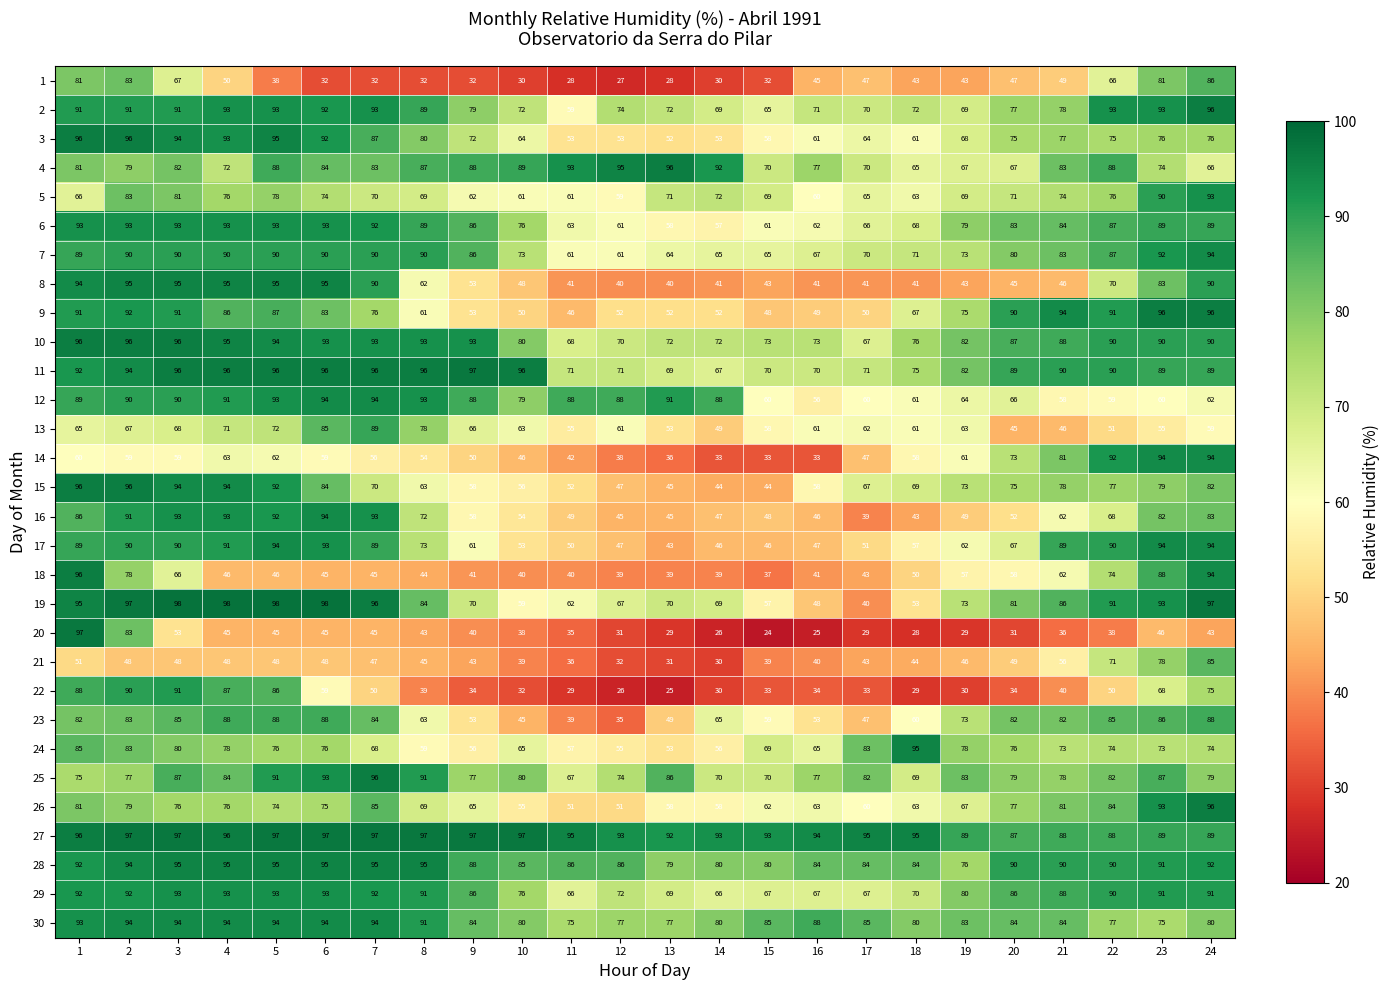

The 13 series shows 61 at 16. True or false?

True